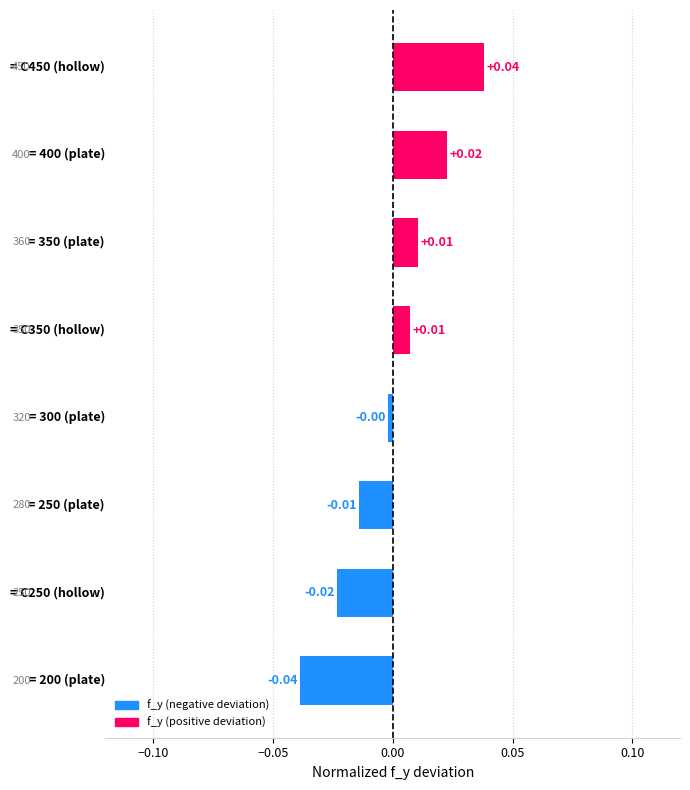

How many negative values are there?

4